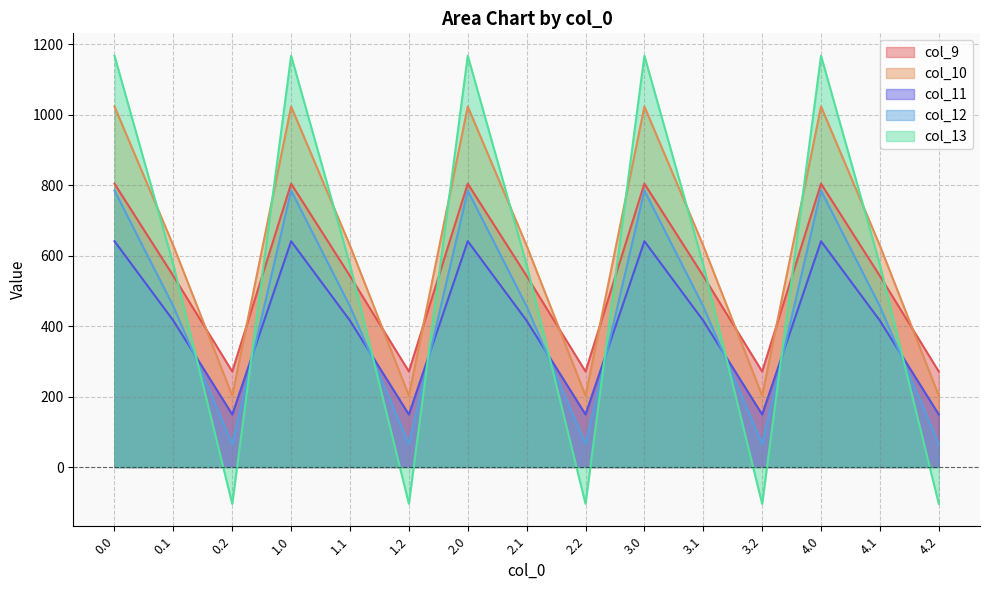

At how many categories does at least one series exceed 354?

10